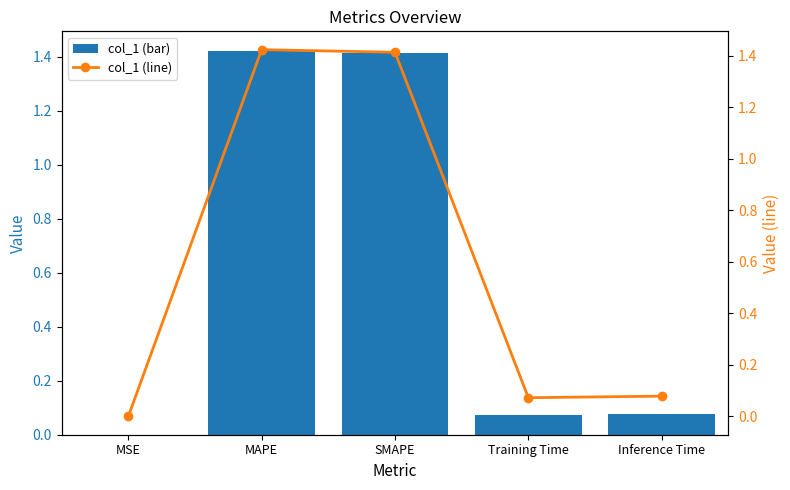

True or false: col_1 has a value of 0.1 at Training Time.

True